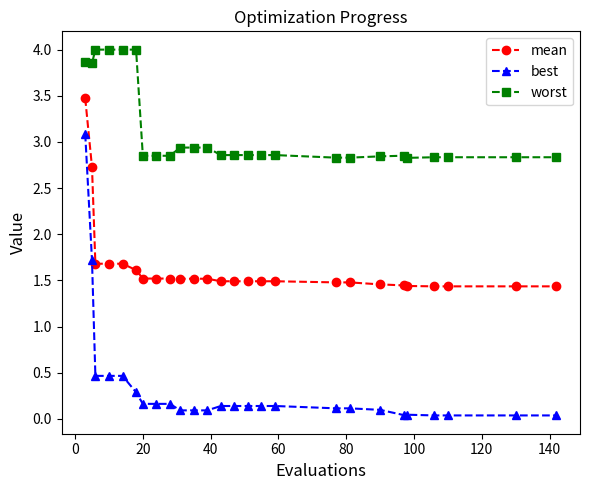

Rank the series by their average value, from highest to lowest.

worst, mean, best